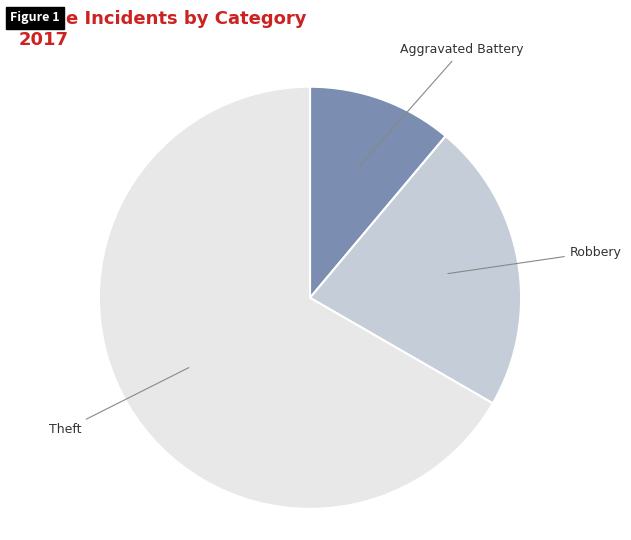

Does any single category account for the majority?

Yes